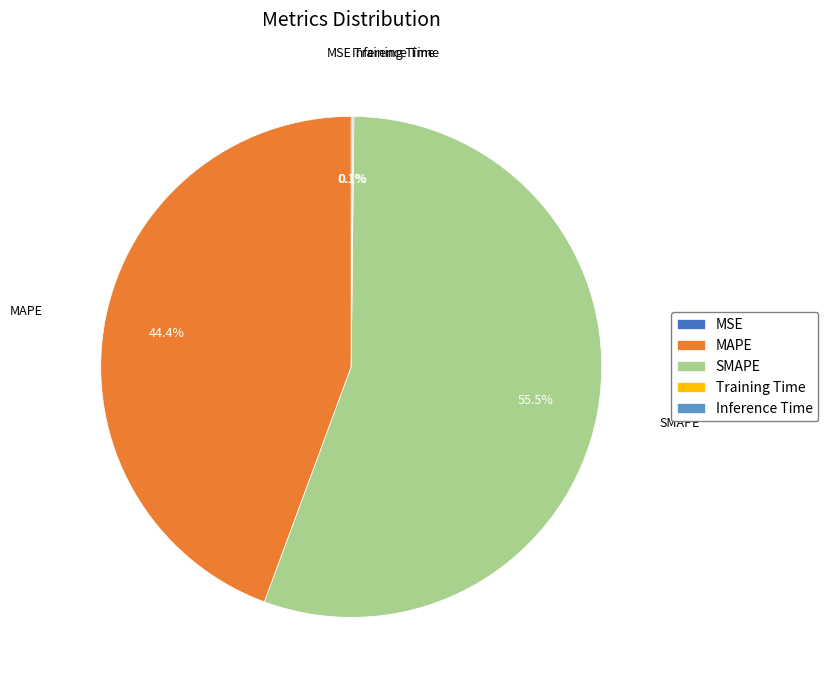

Which category accounts for the majority?

SMAPE